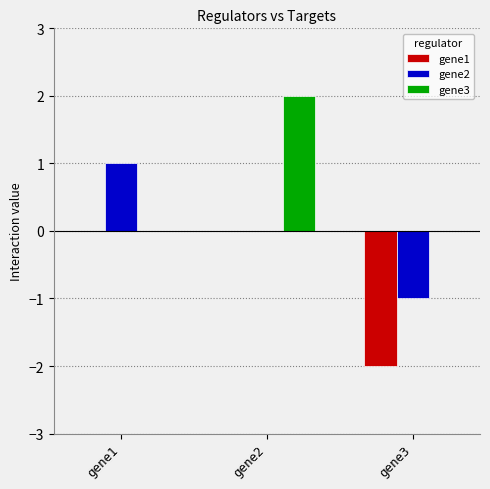

How many series are shown in this chart?

3